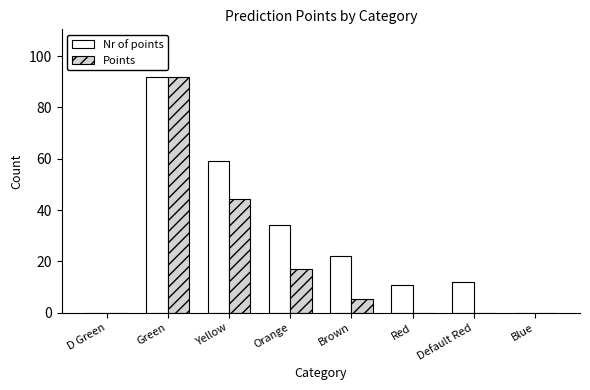

Between Yellow and Default Red, which series saw the biggest shift?

Nr of points